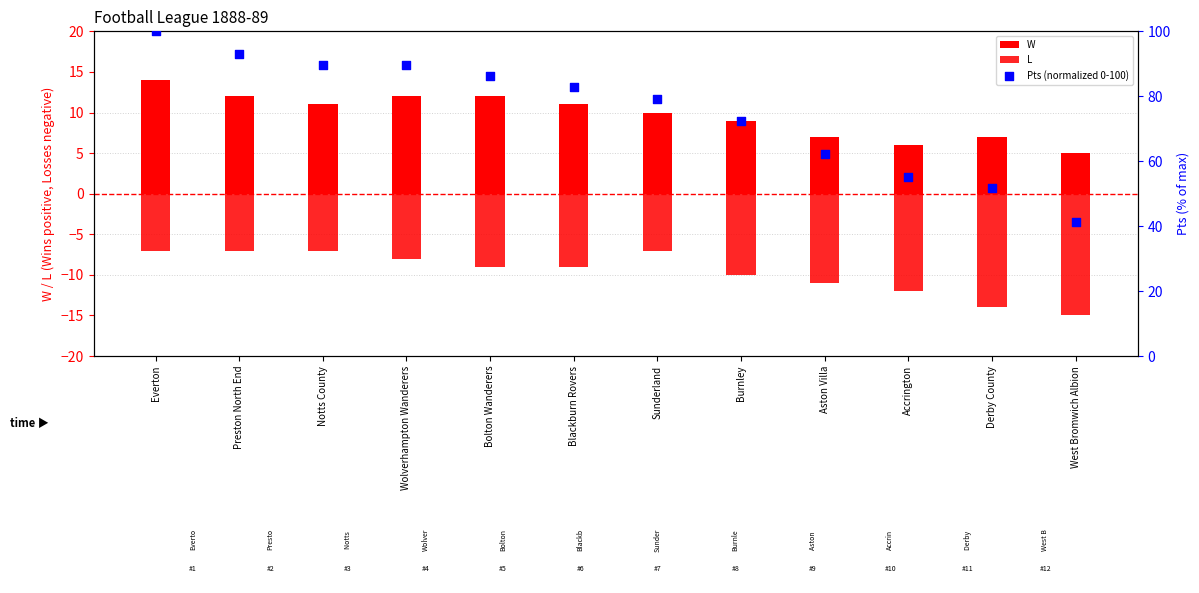

Which series reaches the maximum Y coordinate?

Pts (normalized 0-100)